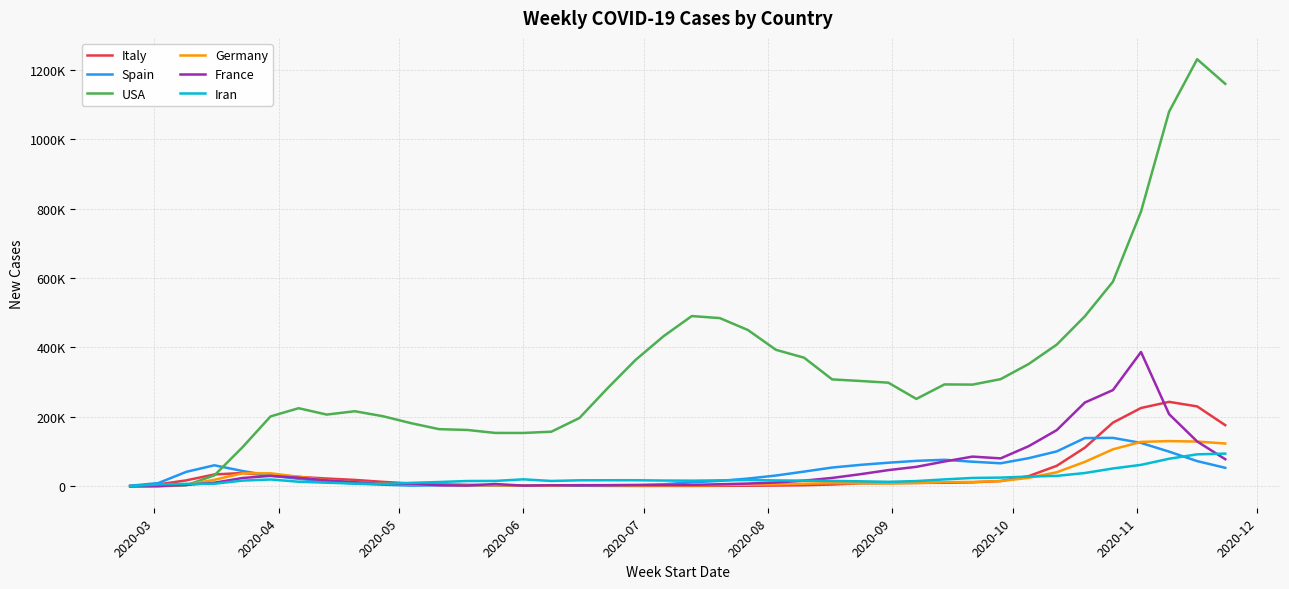

After their last crossing, which series has the higher values: Italy or Spain?

Italy